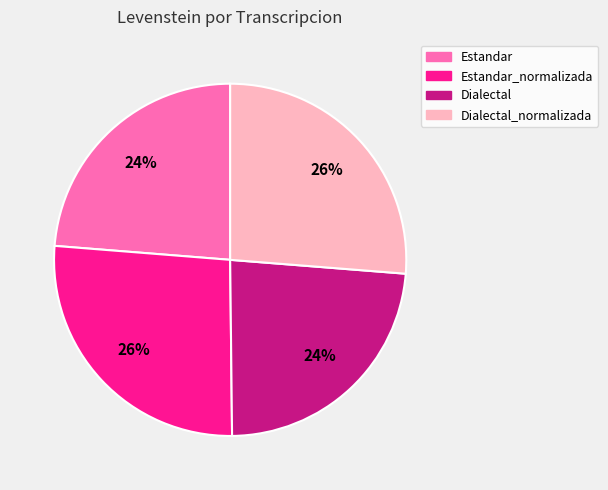

How many slices are in this pie chart?

4